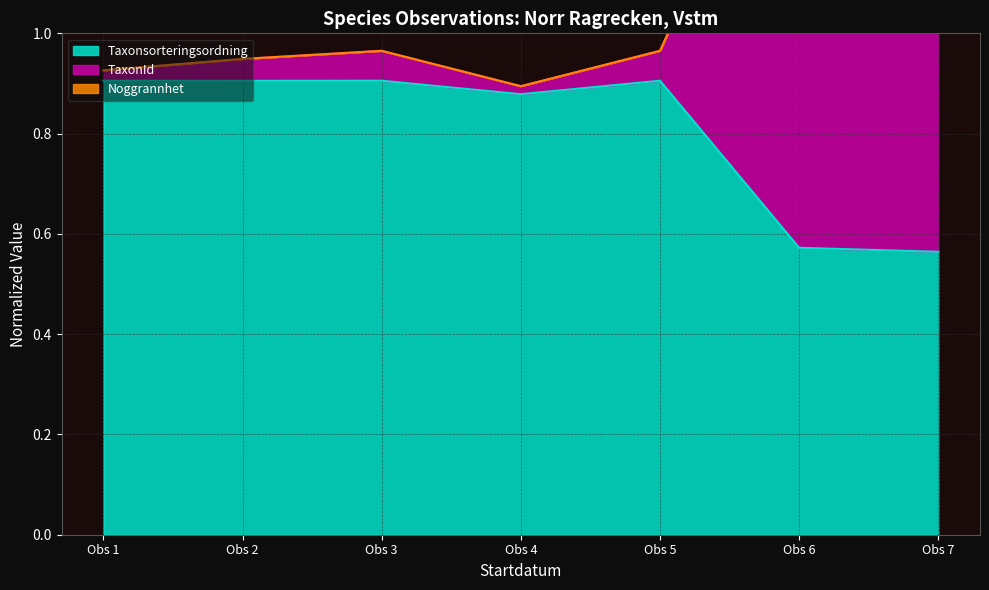

The value of Taxonsorteringsordning at Obs 1 is 1.5. True or false?

False